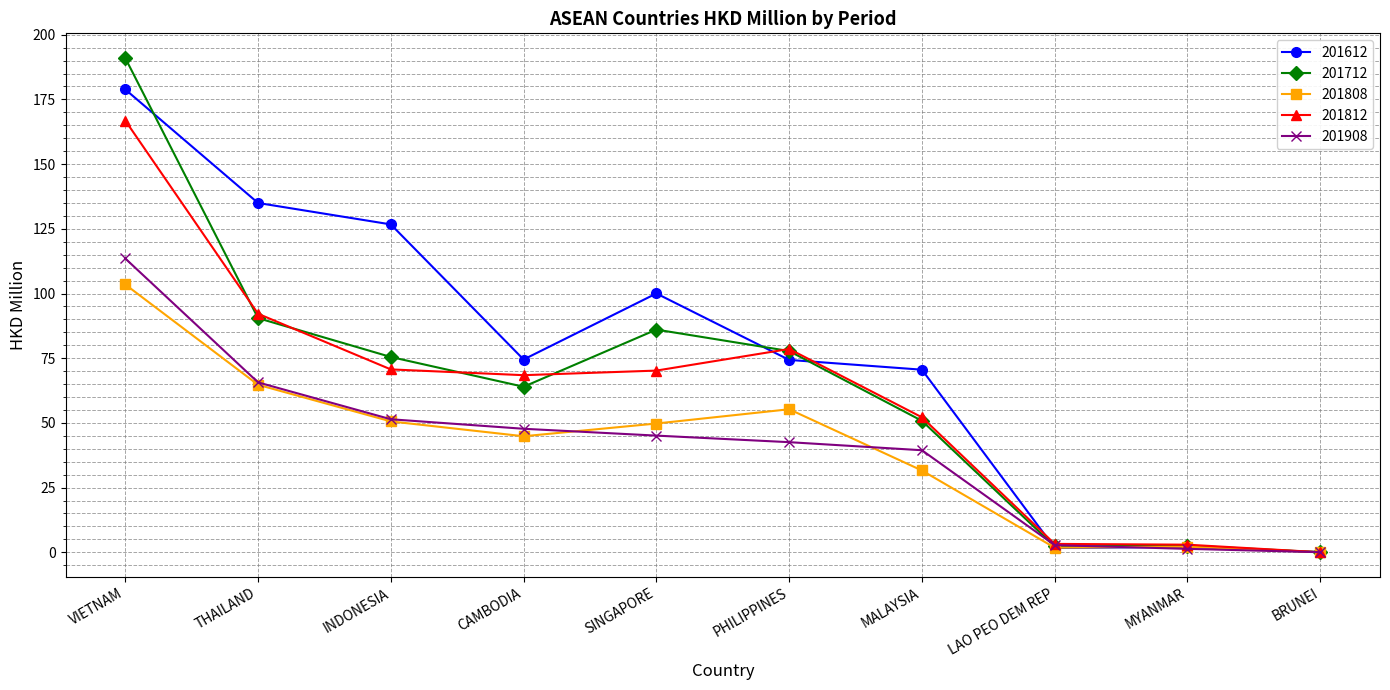

Between which two adjacent categories do 201908 and 201612 first intersect?

MALAYSIA and LAO PEO DEM REP